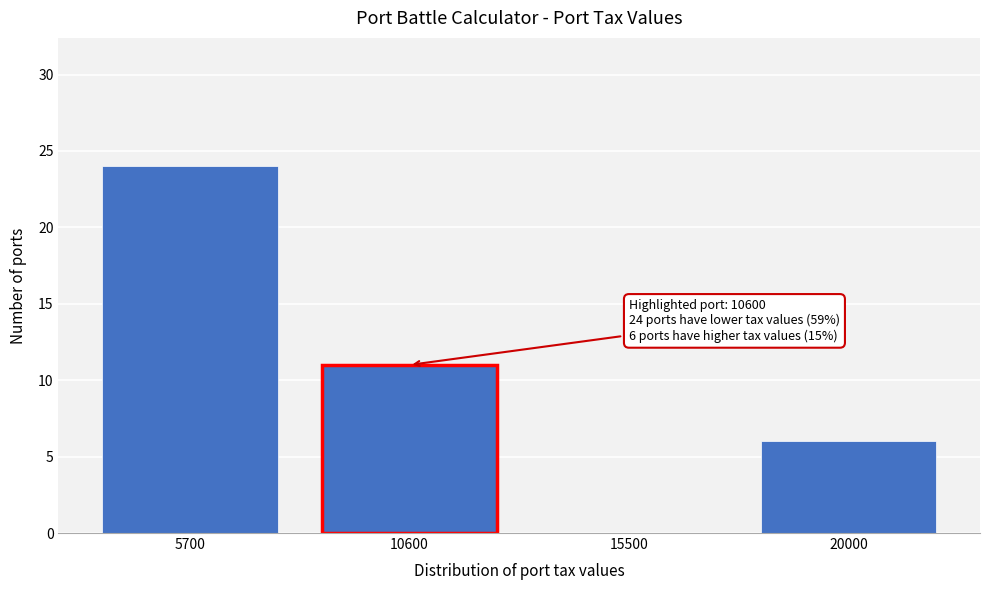

Reading left to right, transcribe all the data shown in this chart.

5700=24	10600=11	15500=0	20000=6